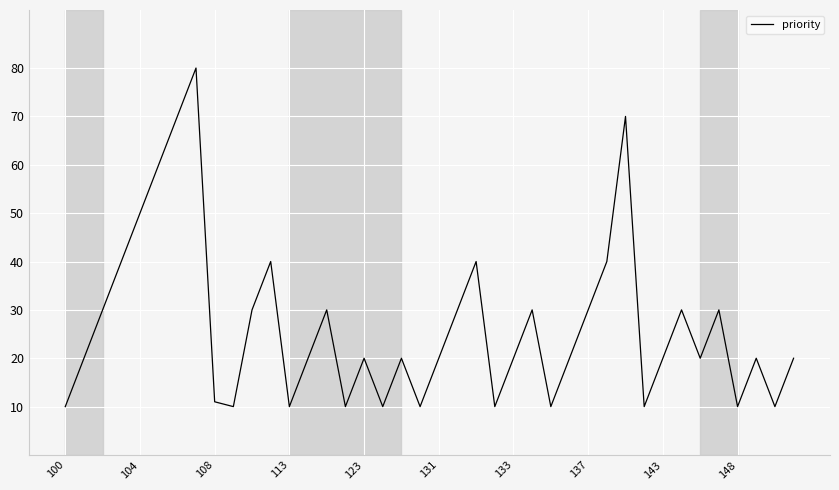

What is the maximum value shown in the chart?

80